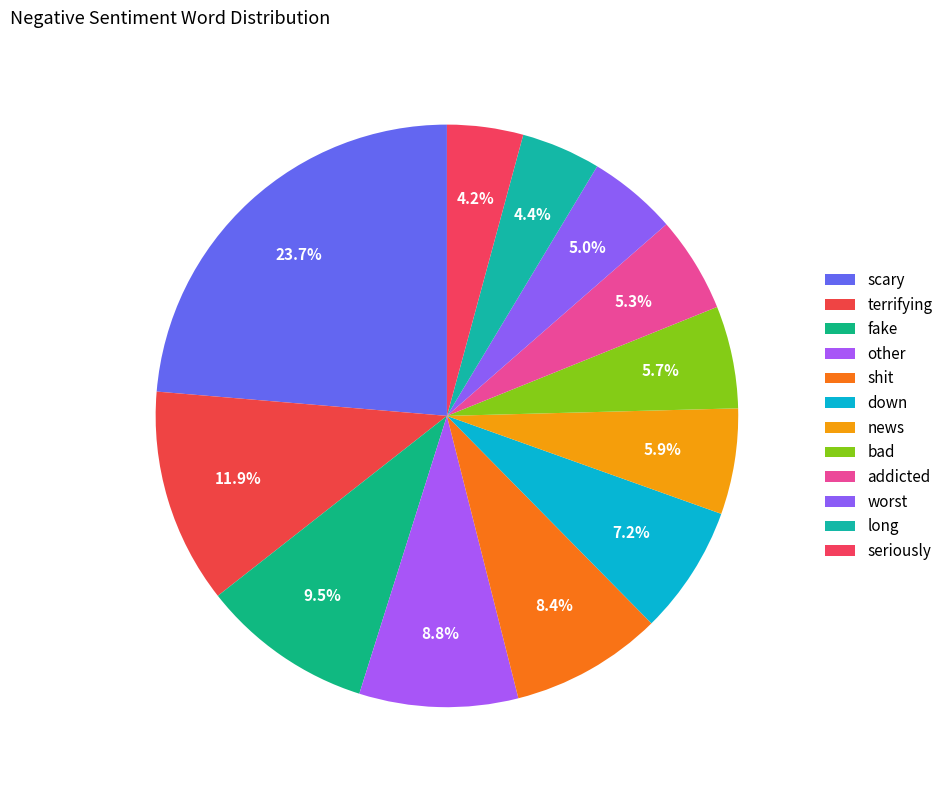

Is it true that scary is 15% of the pie?

False